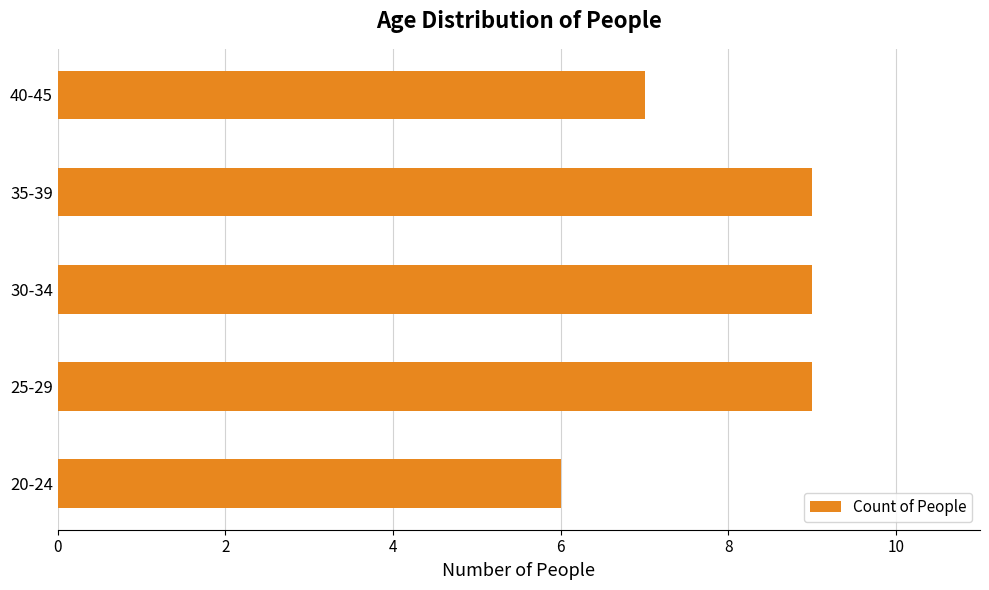

What is the smallest value displayed?

6